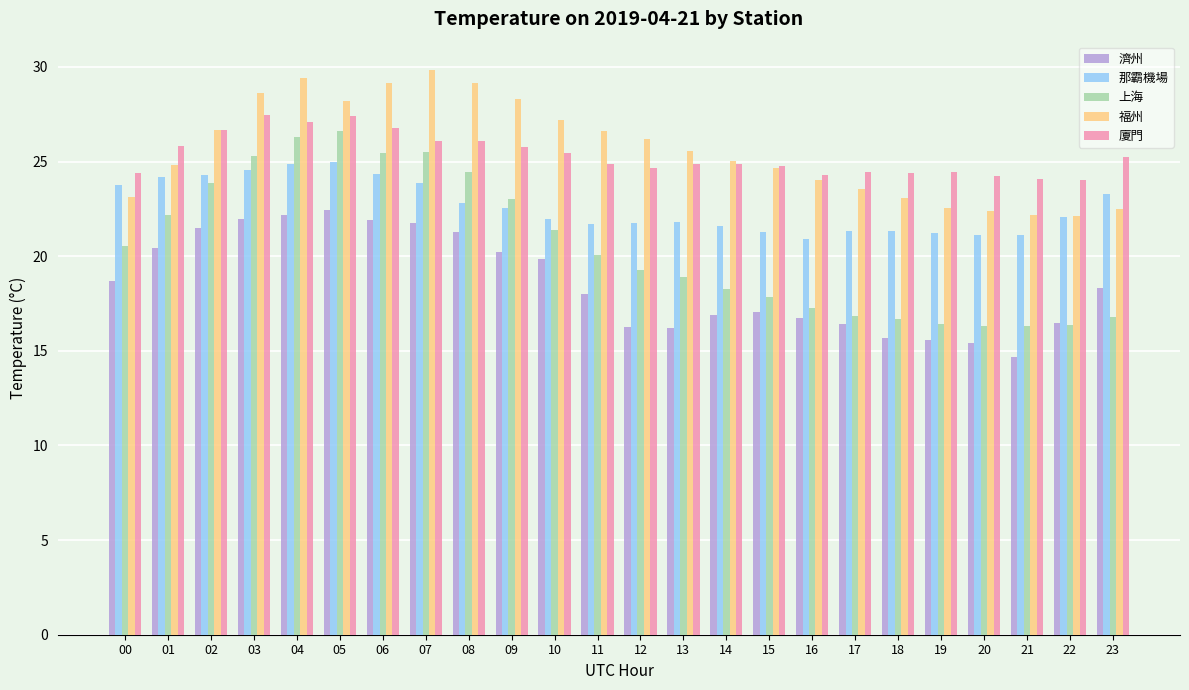

How many groups of bars are there?

24